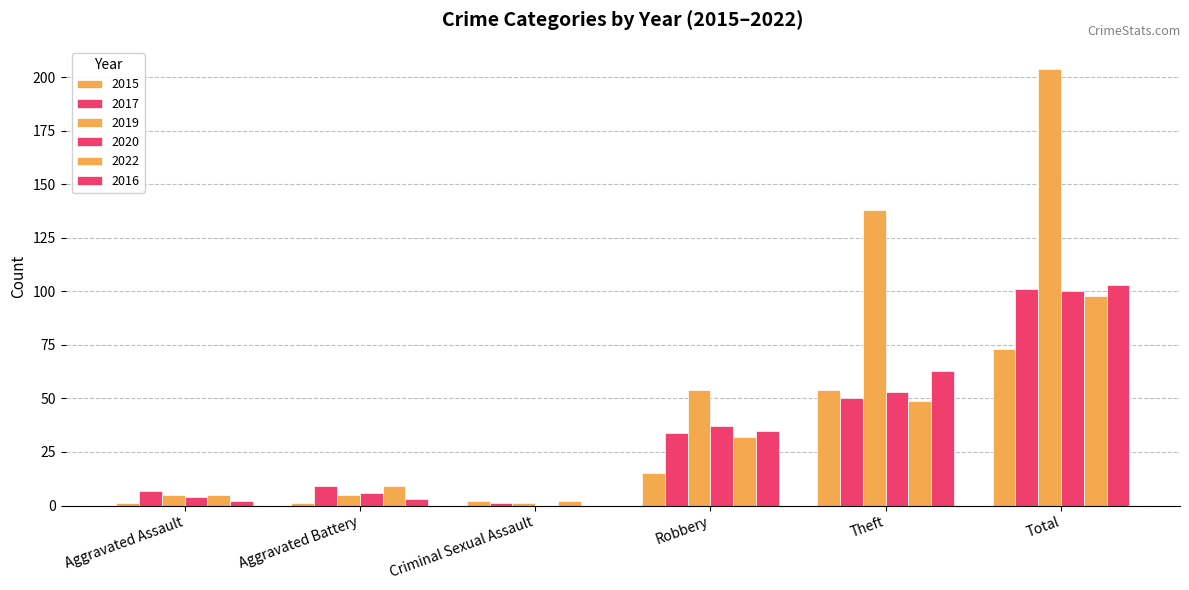

Count the number of data series in this chart.

6